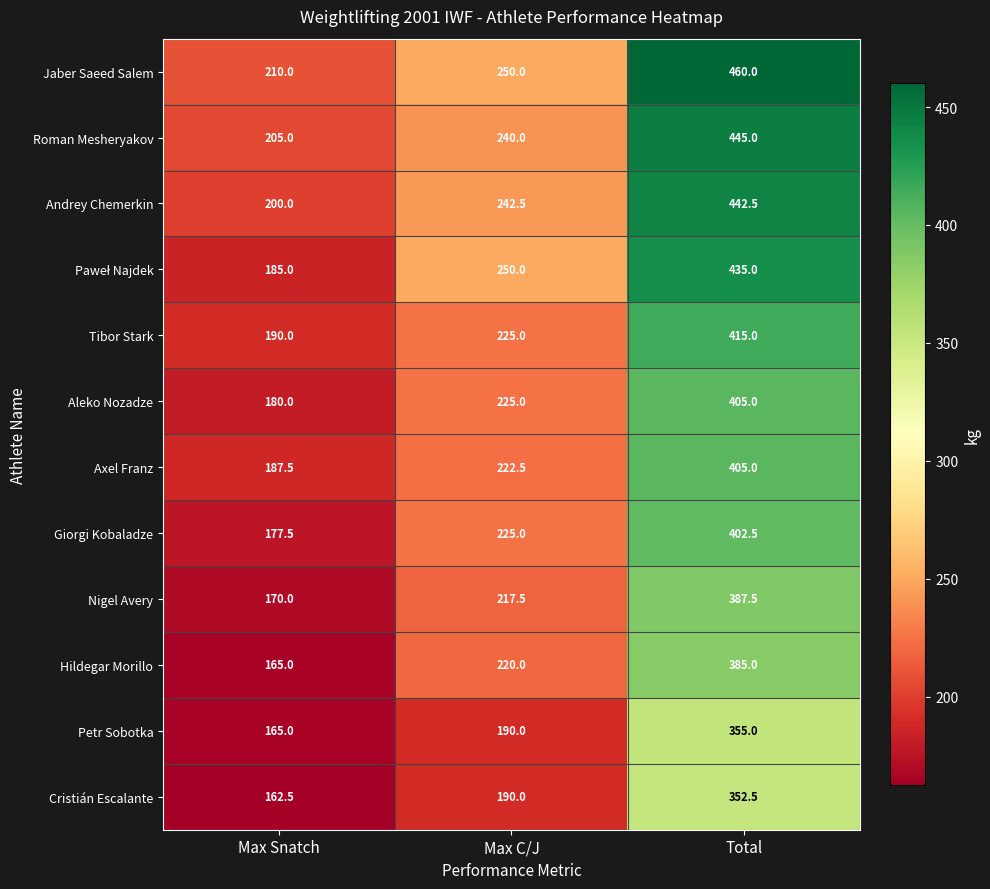

Count the Roman Mesheryakov values in the range 205 to 445.

3